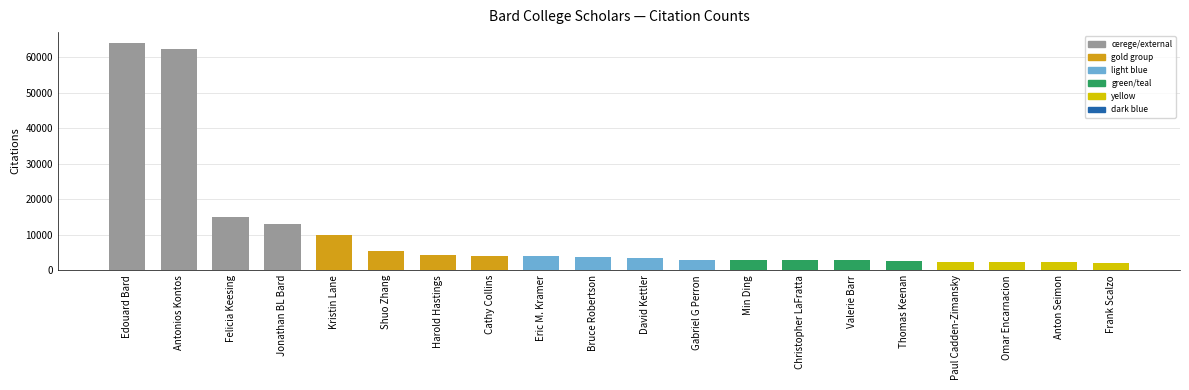

What is the change in value from Shuo Zhang to Eric M. Kramer?

-1494